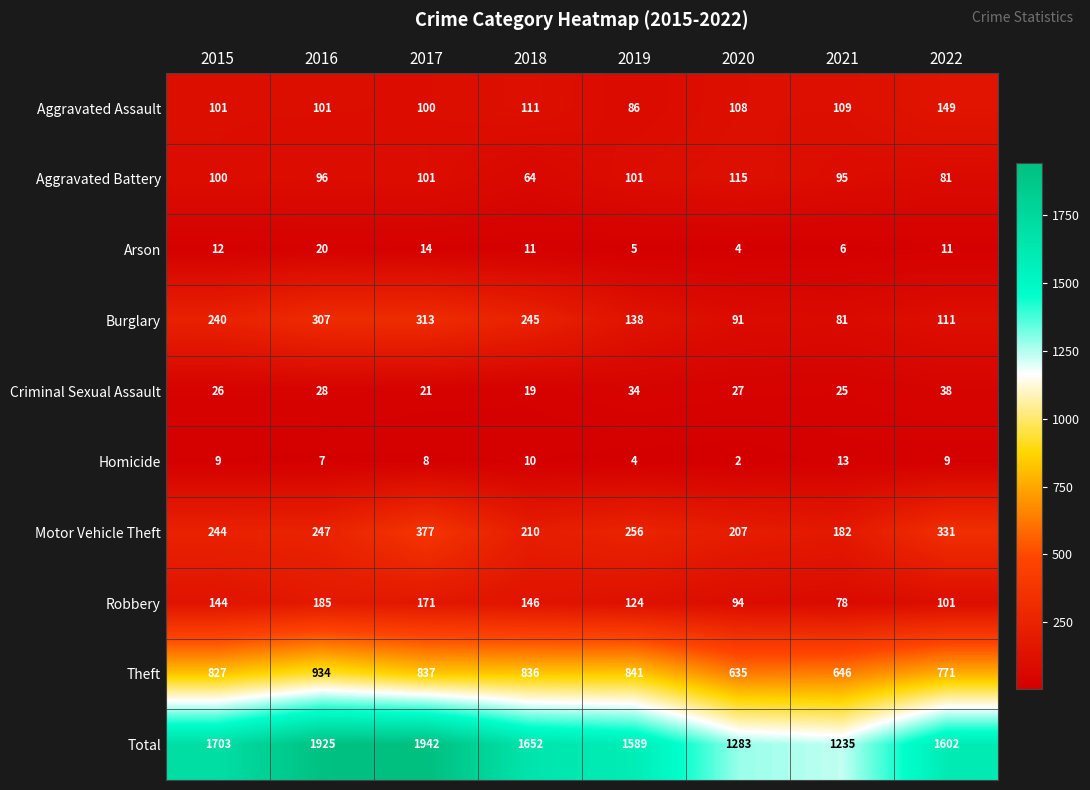

What is the difference between the maximum and second lowest values in the Criminal Sexual Assault series?

17